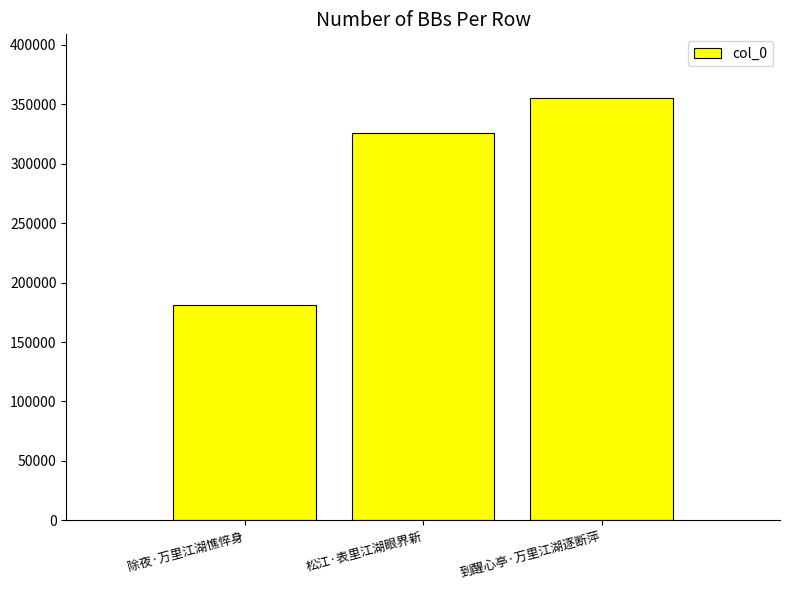

True or false: the data shows 120871 at 松江·表里江湖眼界新.

False